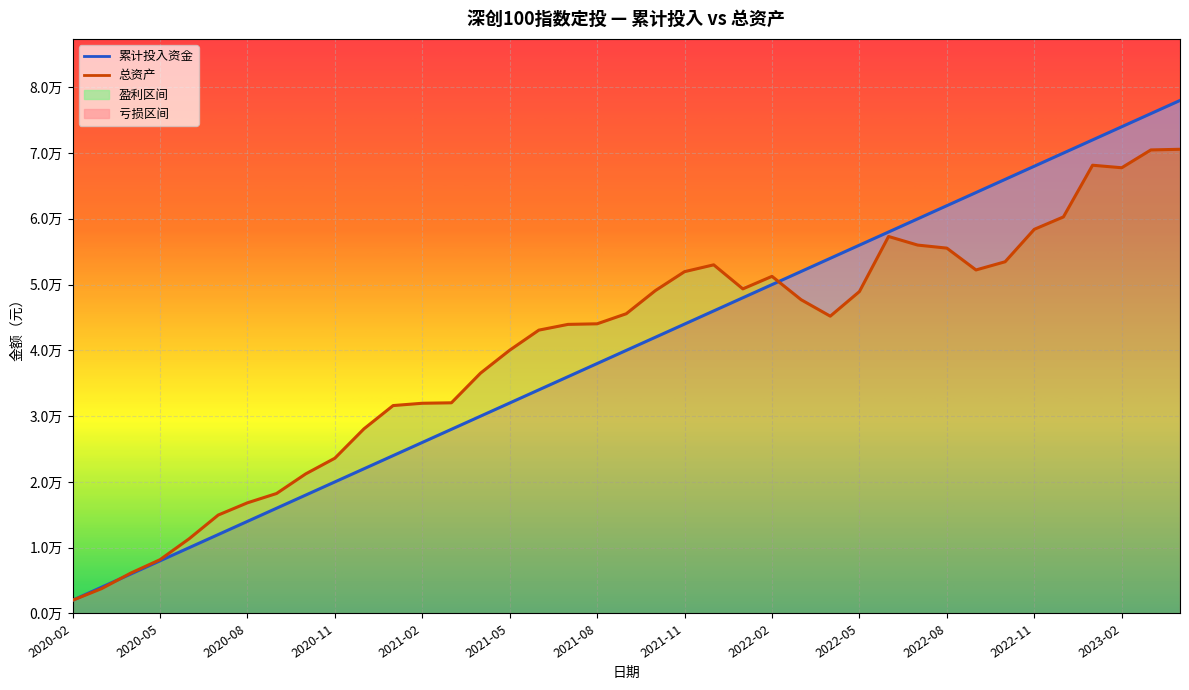

What are all the series names shown in the legend?

累计投入资金, 总资产